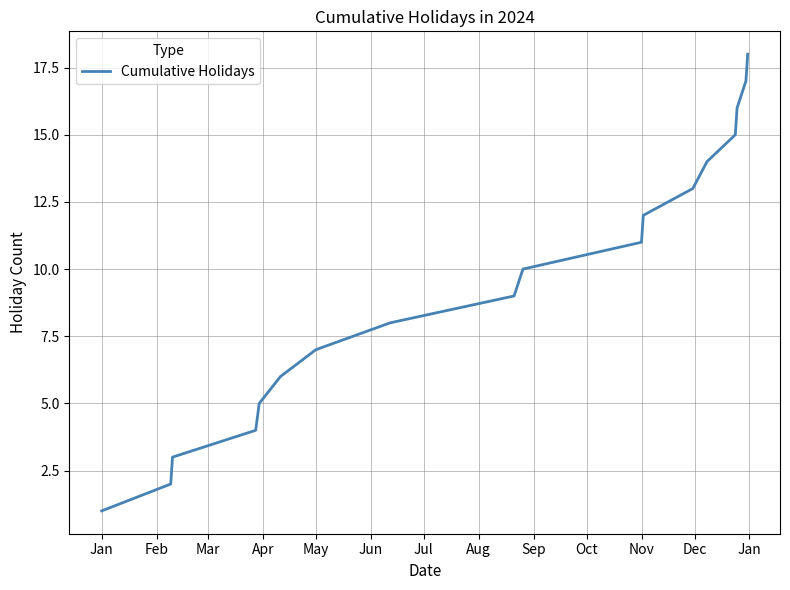

What is the maximum value shown in the chart?

18